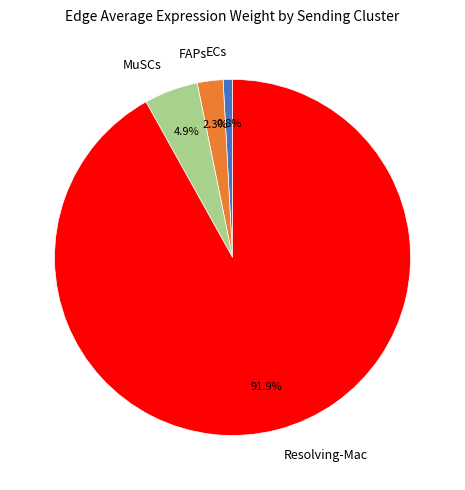

What is the smallest slice in the pie chart?

ECs